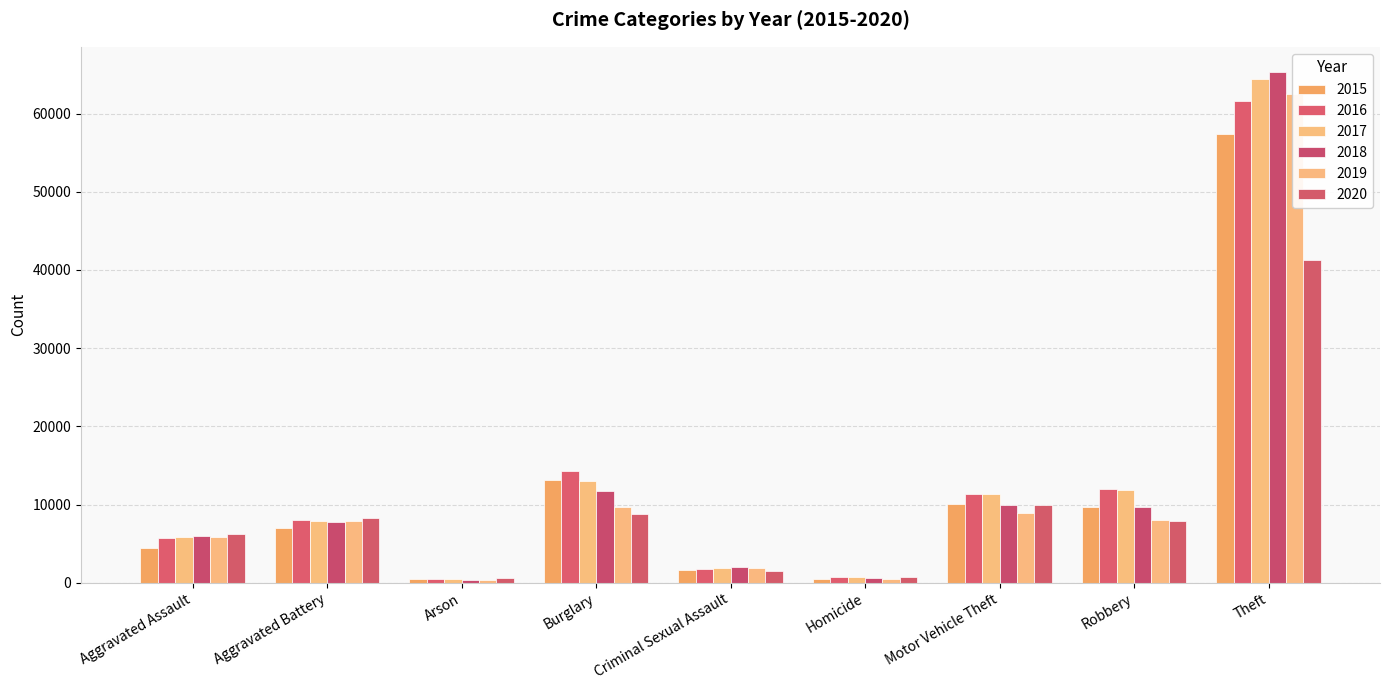

What is the sum of all 2020 values?

85280